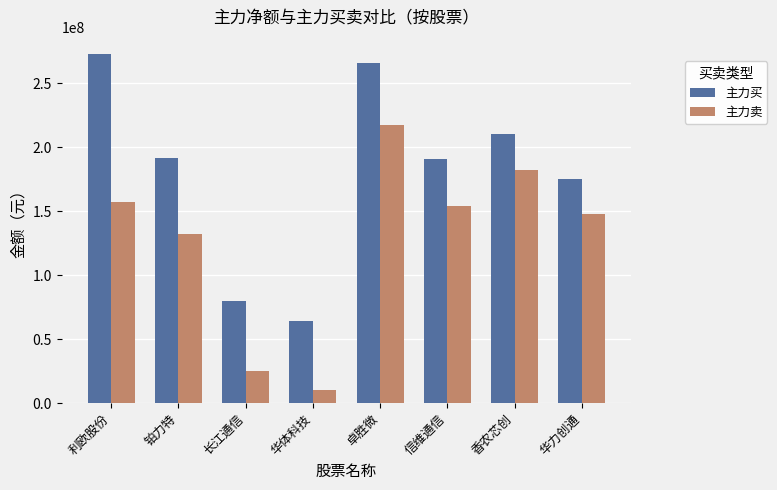

Between 铂力特 and 华体科技, which series saw the biggest shift?

主力买